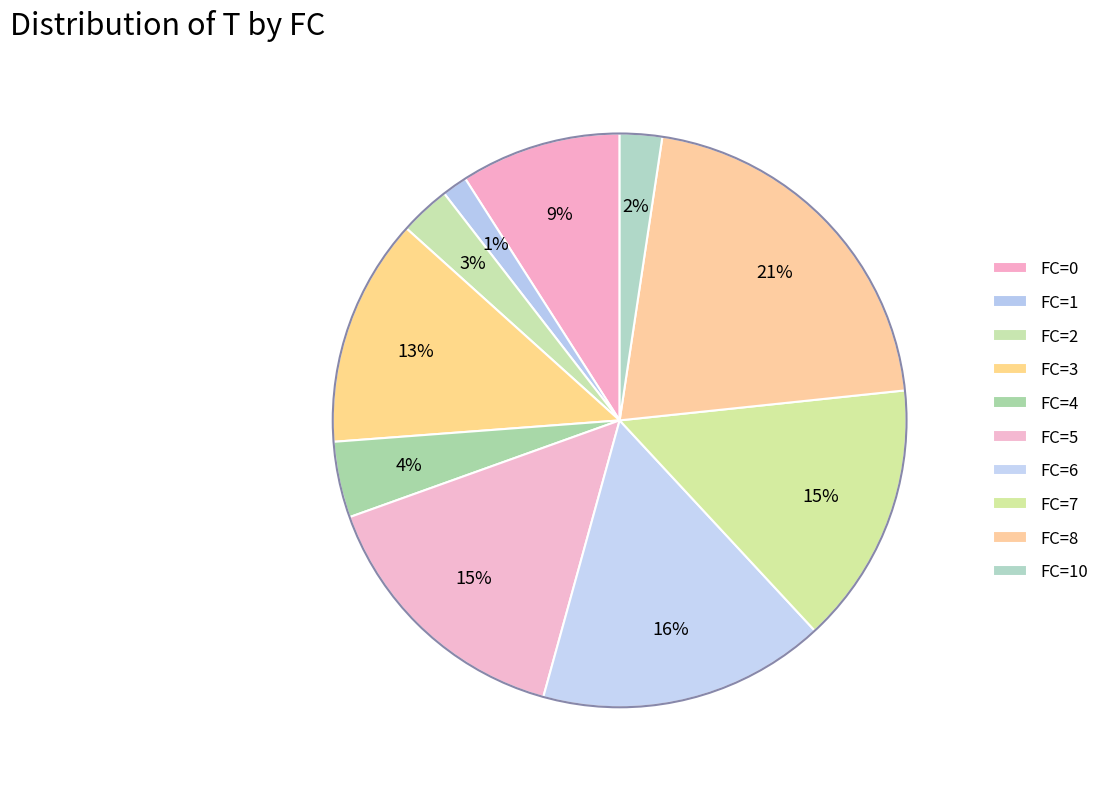

Count the number of slices in the pie.

10